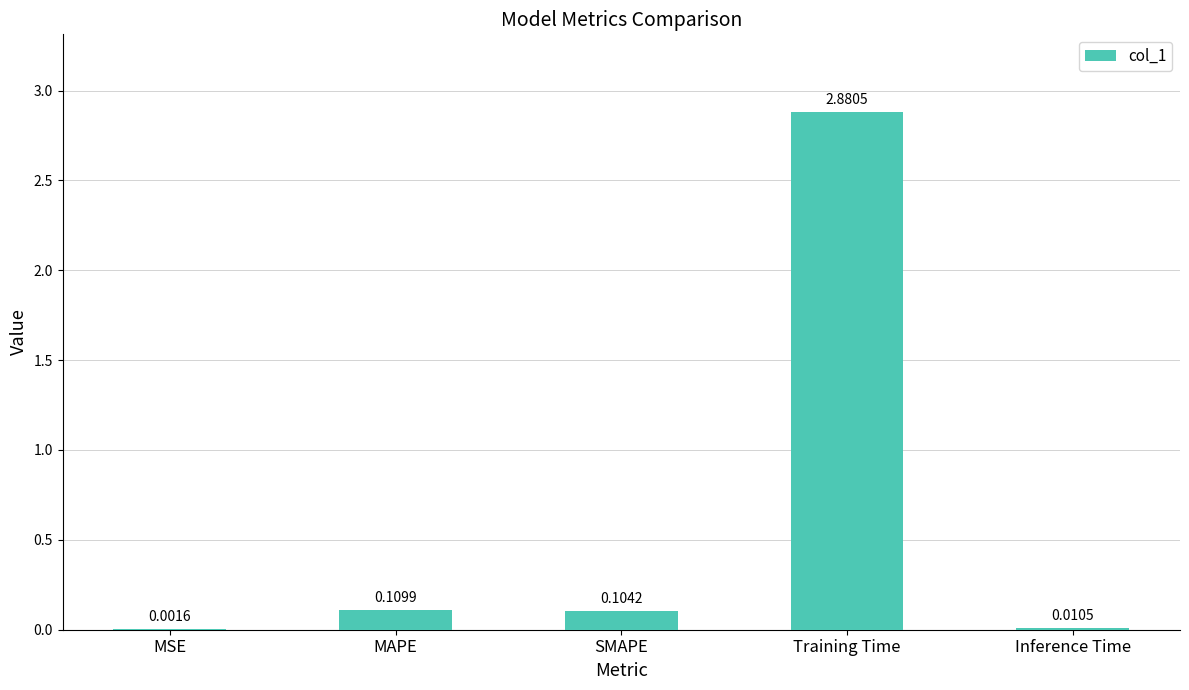

What is the difference between the values at SMAPE and Training Time?

2.8